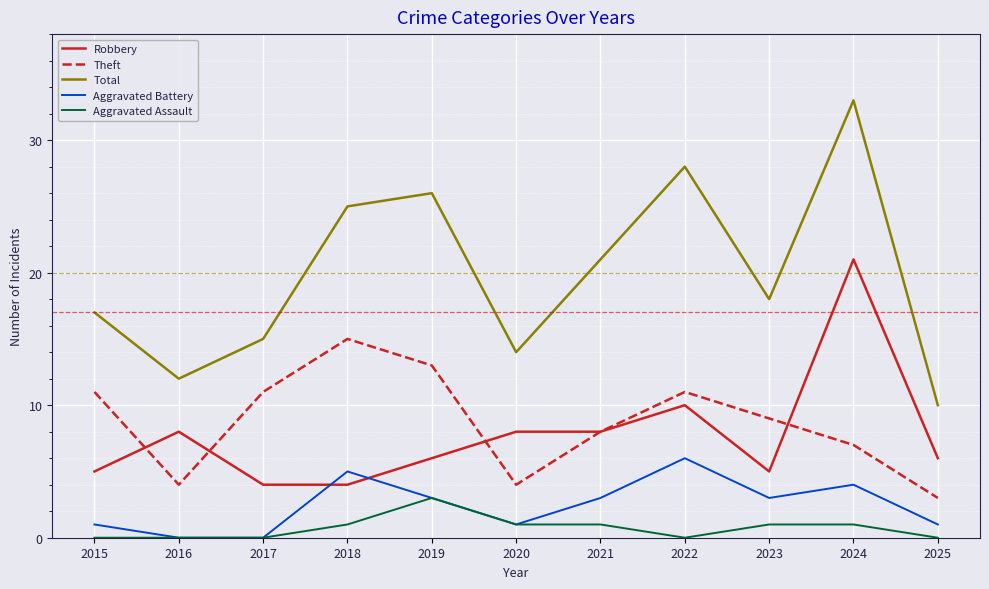

What is the greatest value displayed?

33